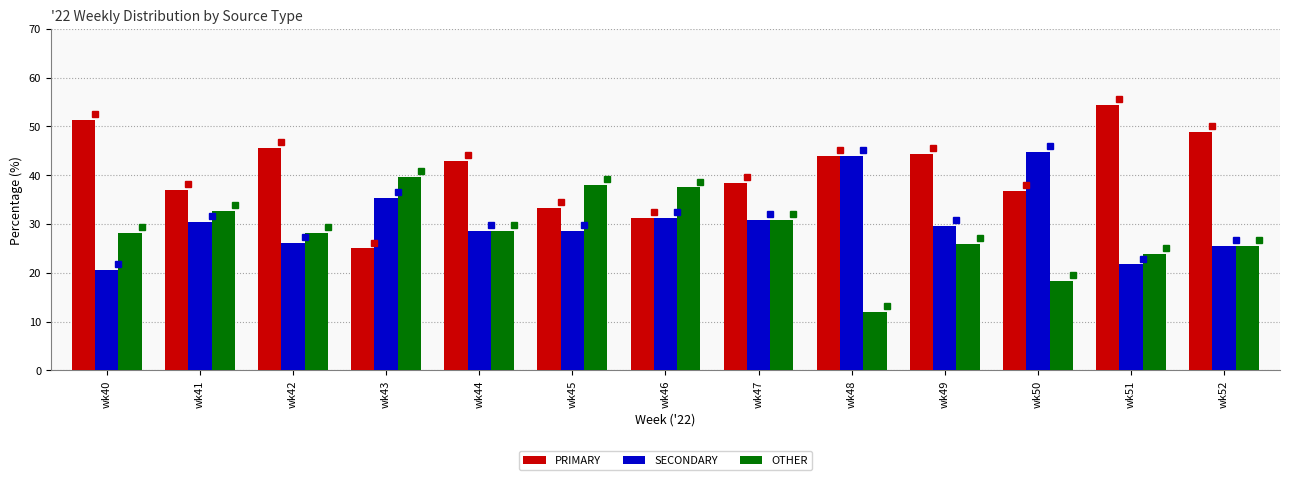

At which category does the chart reach its minimum across all series?

wk48